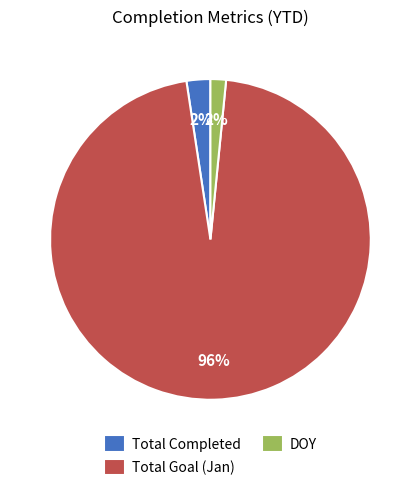

Do Total Goal (Jan) and DOY together represent more than half of the pie?

Yes